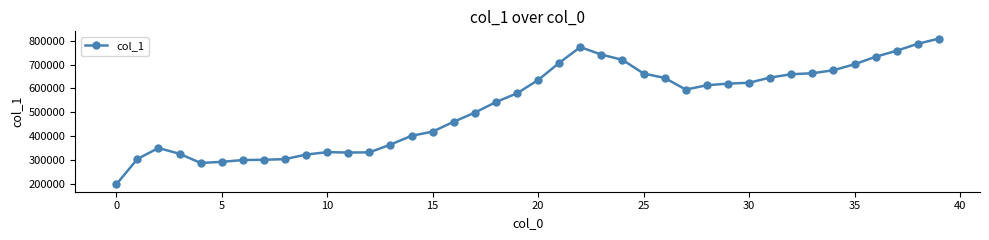

True or false: the data has more than 1 interior local peaks.

True